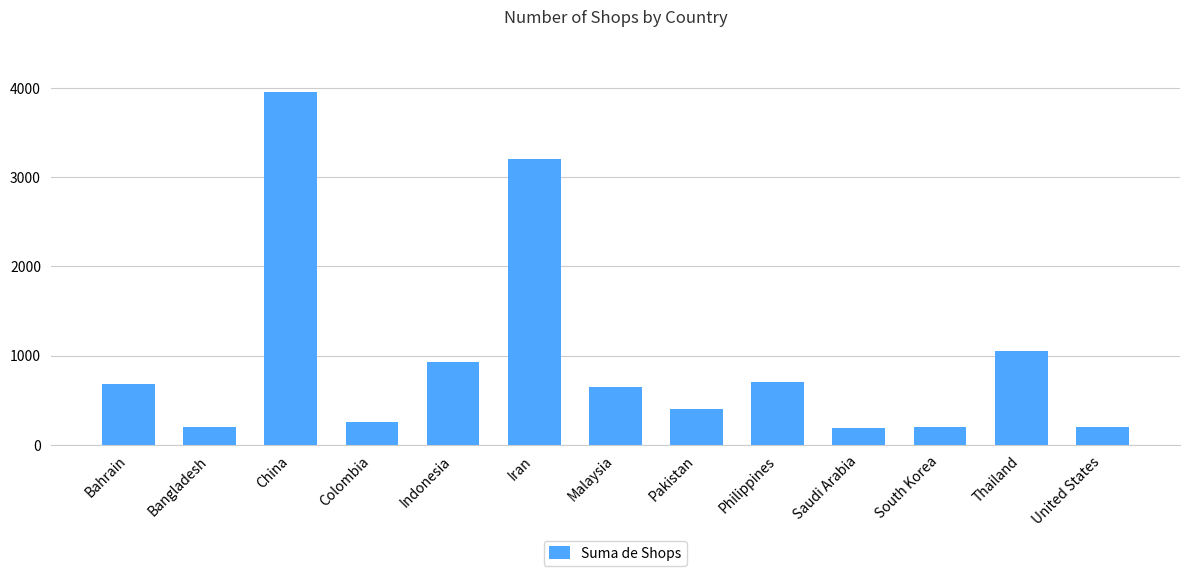

Approximately how many times larger is the value at Colombia compared to Malaysia?

0.4